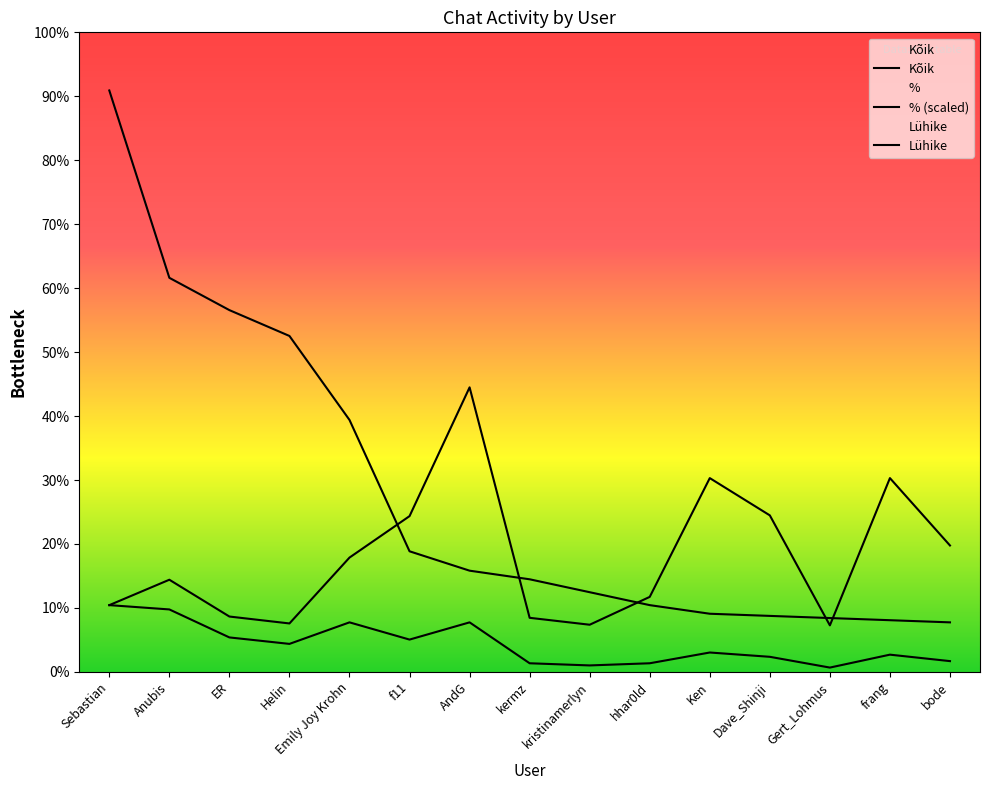

Reading left to right, what are all the values shown in this chart?

Kõik: Sebastian=270.0	Anubis=183.0	ER=168.0	Helin=156.0	Emily Joy Krohn=117.0	f11=56.0	AndG=47.0	kermz=43.0	kristinamerlyn=37.0	hhar0ld=31.0	Ken=27.0	Dave_Shinji=26.0	Gert_Lohmus=25.0	frang=24.0	bode=23.0
% (scaled): Sebastian=31.0	Anubis=42.8	ER=25.7	Helin=22.5	Emily Joy Krohn=53.1	f11=72.3	AndG=132.1	kermz=25.1	kristinamerlyn=21.9	hhar0ld=34.8	Ken=90.0	Dave_Shinji=72.7	Gert_Lohmus=21.6	frang=90.0	bode=58.7
Lühike: Sebastian=31.0	Anubis=29.0	ER=16.0	Helin=13.0	Emily Joy Krohn=23.0	f11=15.0	AndG=23.0	kermz=4.0	kristinamerlyn=3.0	hhar0ld=4.0	Ken=9.0	Dave_Shinji=7.0	Gert_Lohmus=2.0	frang=8.0	bode=5.0